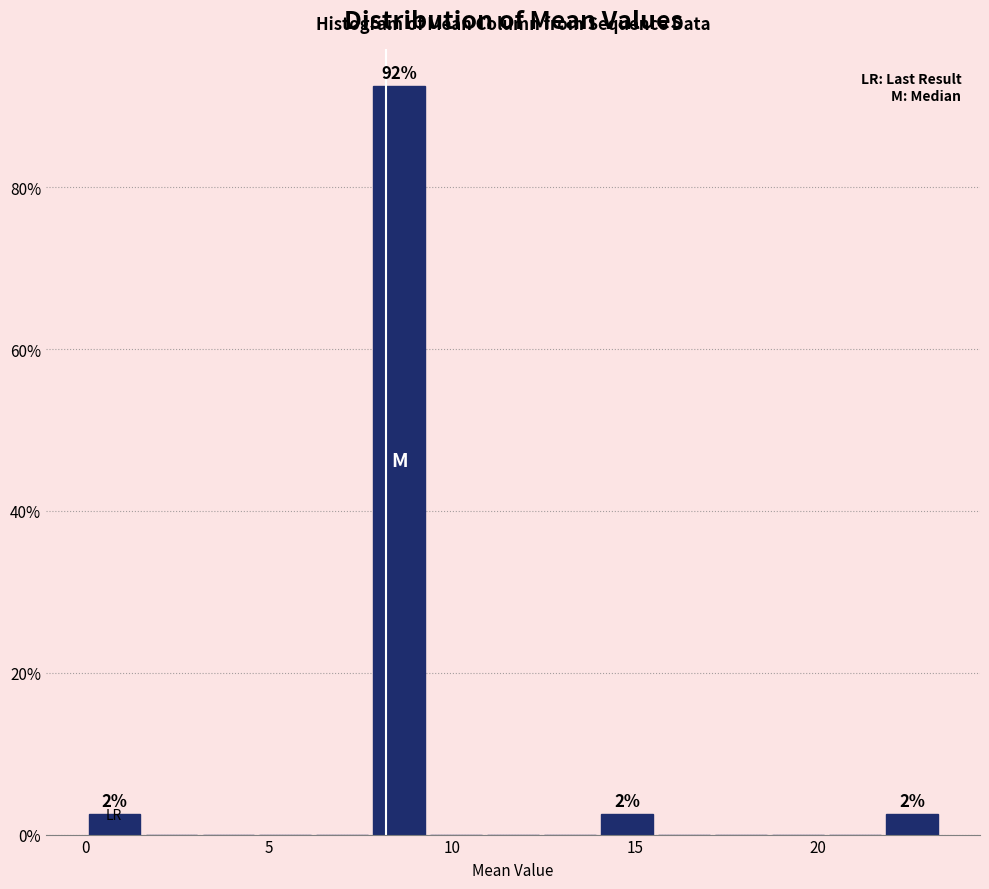

Around what value on the x-axis is the tallest bar? Give the approximate position of its centre, as read against the axis.

8.5